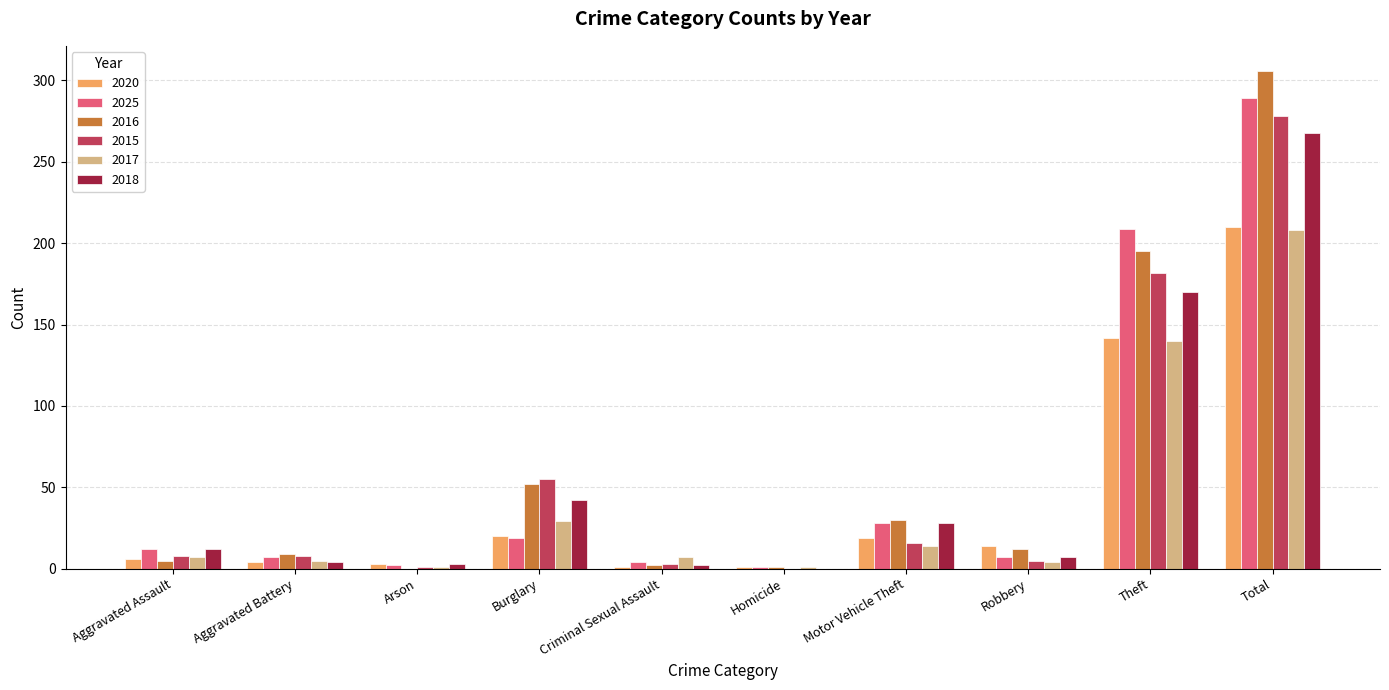

Count the number of categories in the chart.

10